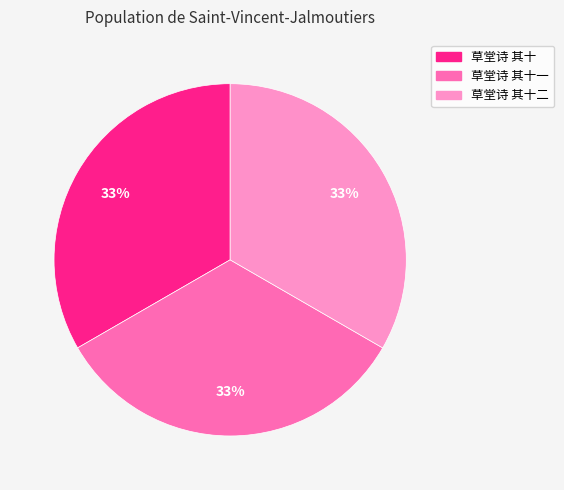

Is there a majority slice in this chart?

No